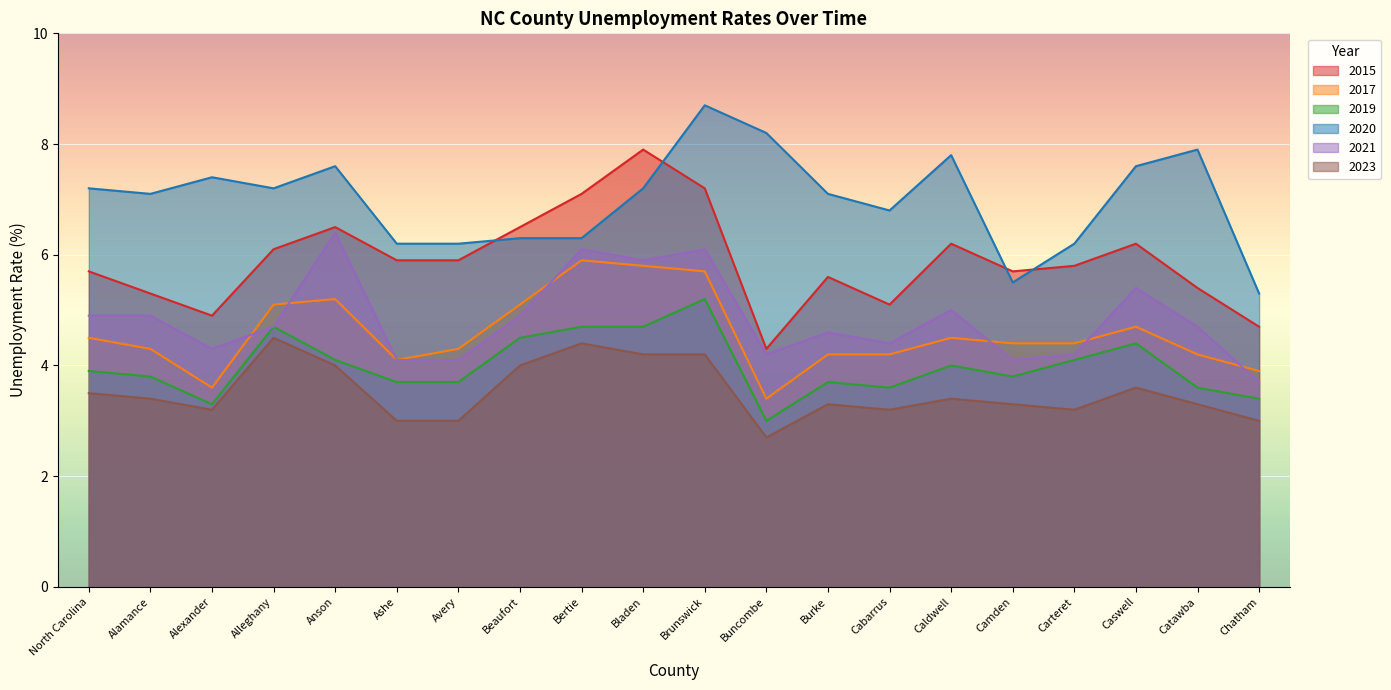

True or false: 2019 has a value of 3.3 at Alexander.

True